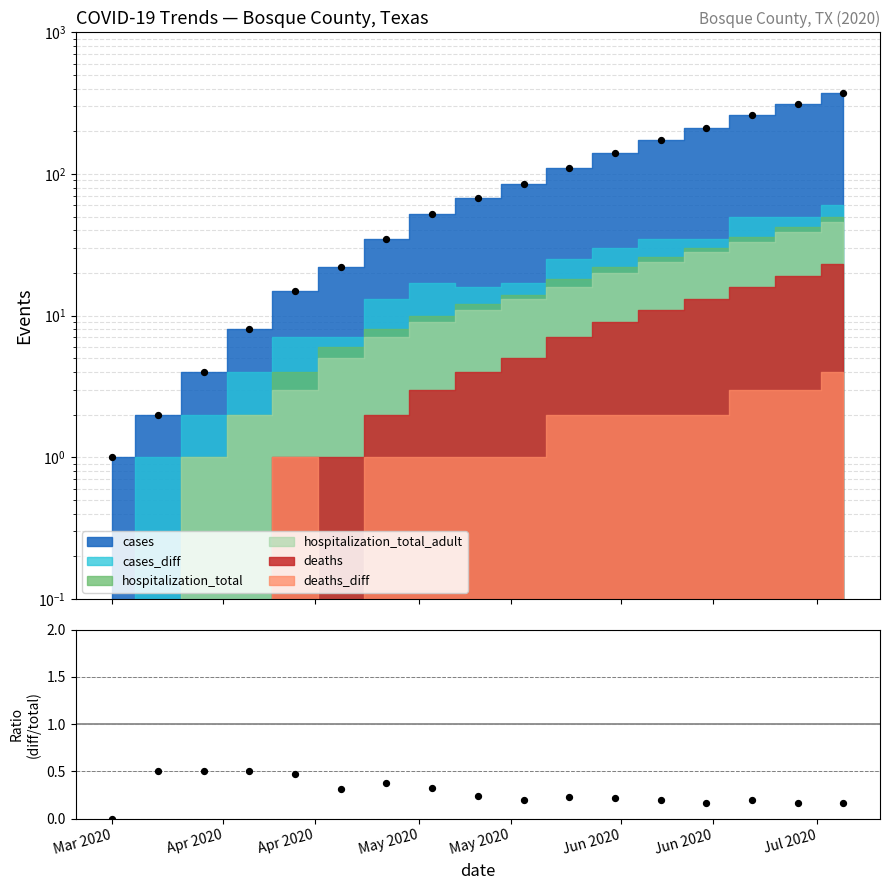

What is the change in value from Apr 2020 to Jun 2020?

-0.1